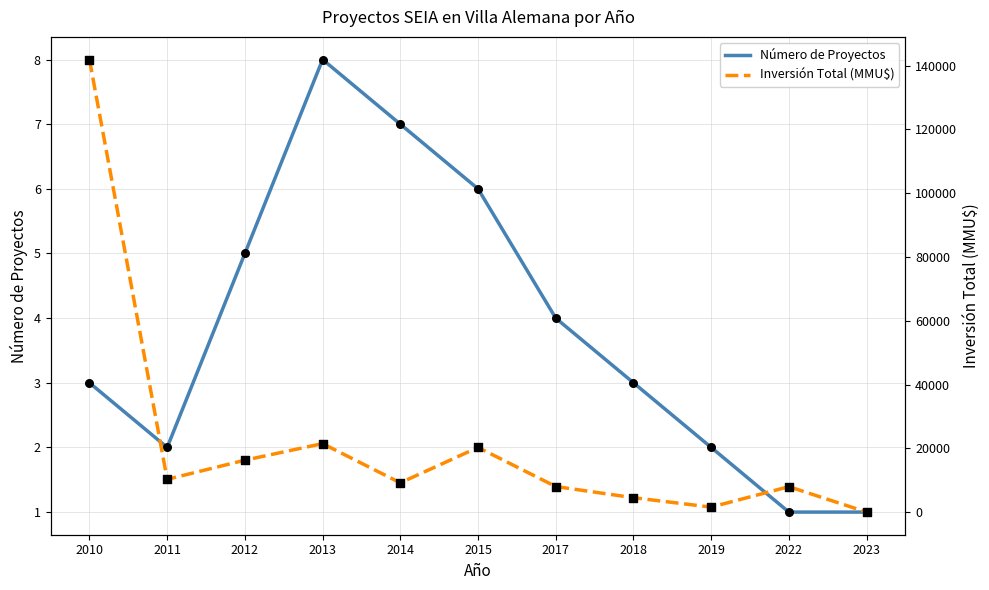

What is the total value across all series at 2018?

4543